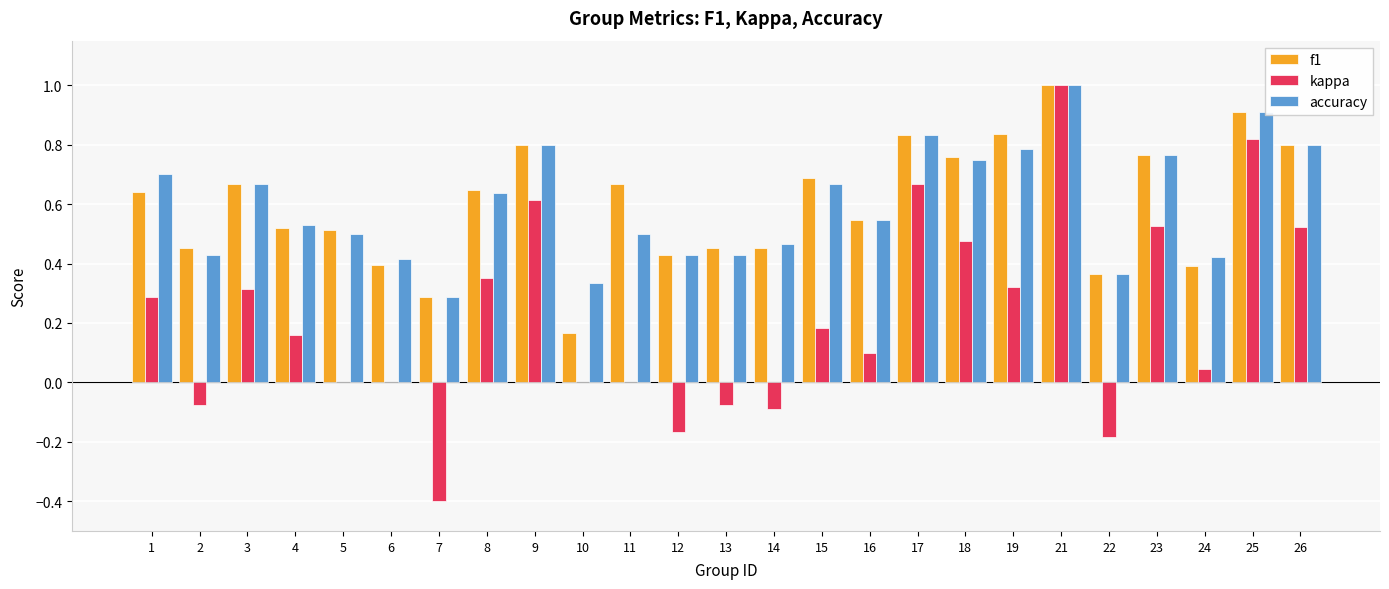

What is the total value across all series at 9?

2.2